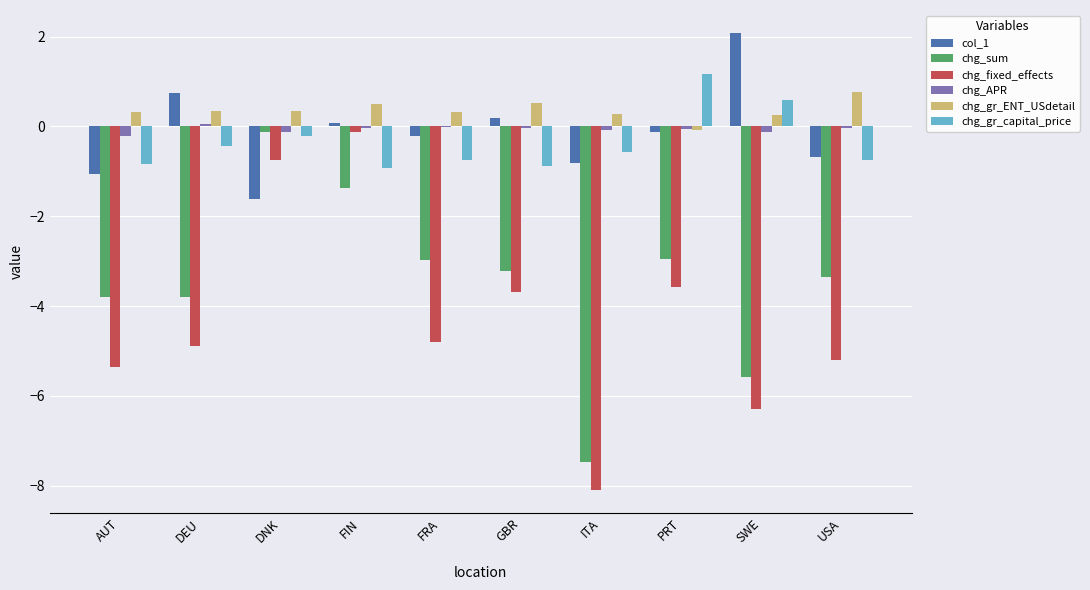

Where does the chg_fixed_effects series first go above -4?

DNK